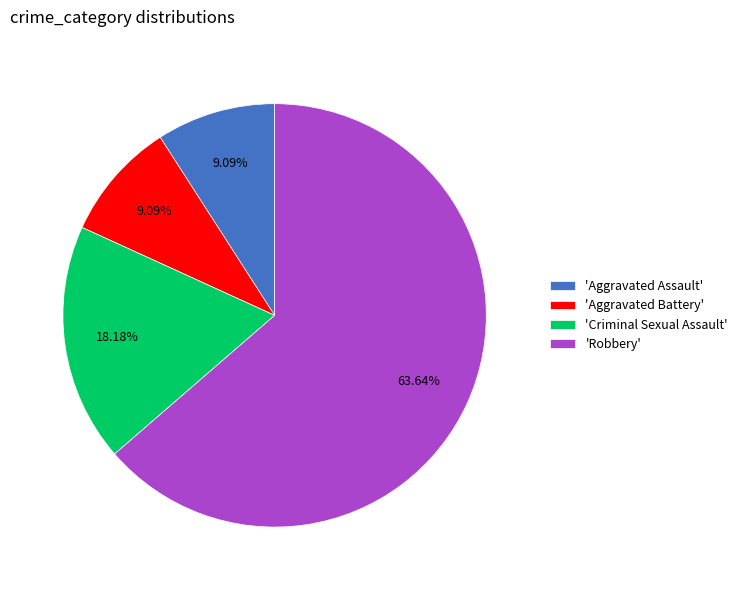

Do 'Aggravated Battery' and 'Robbery' together represent more than half of the pie?

Yes